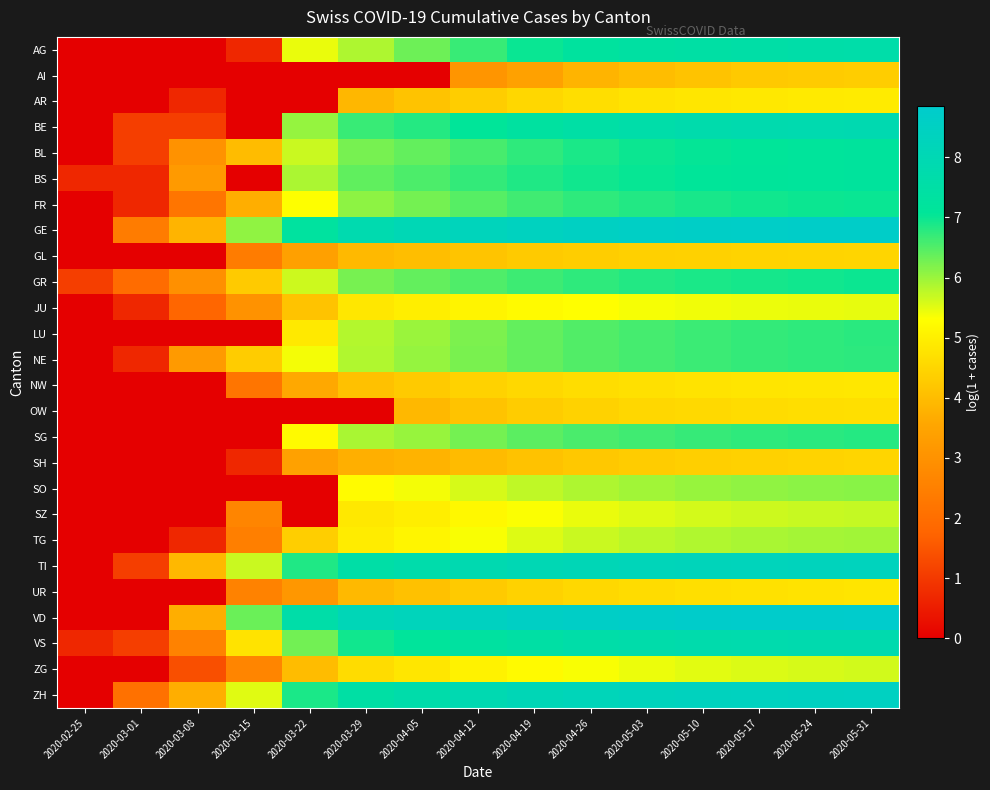

Between 2020-04-26 and 2020-05-24, which series saw the biggest shift?

AI